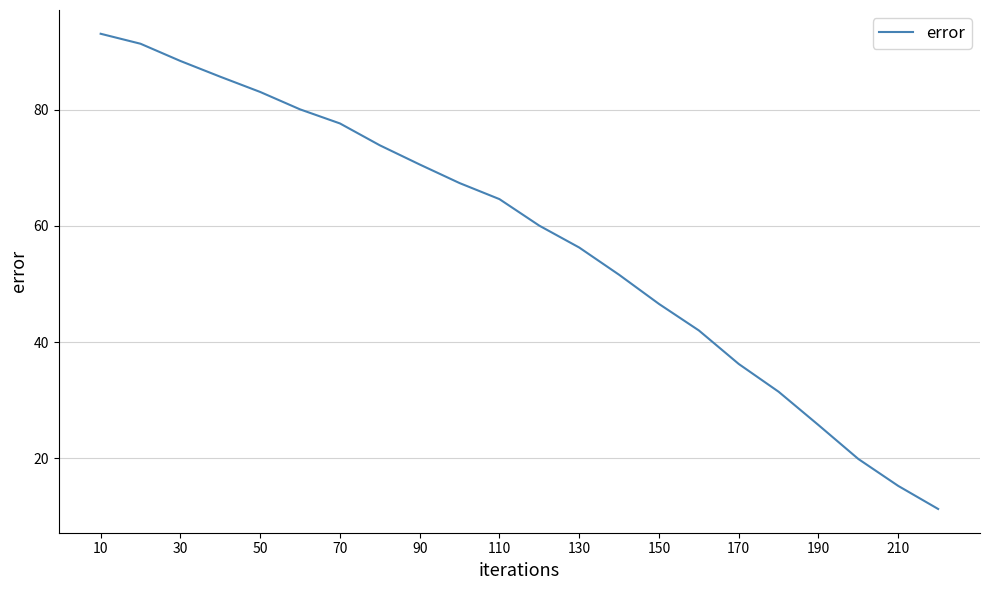

What is the greatest value displayed?

93.1